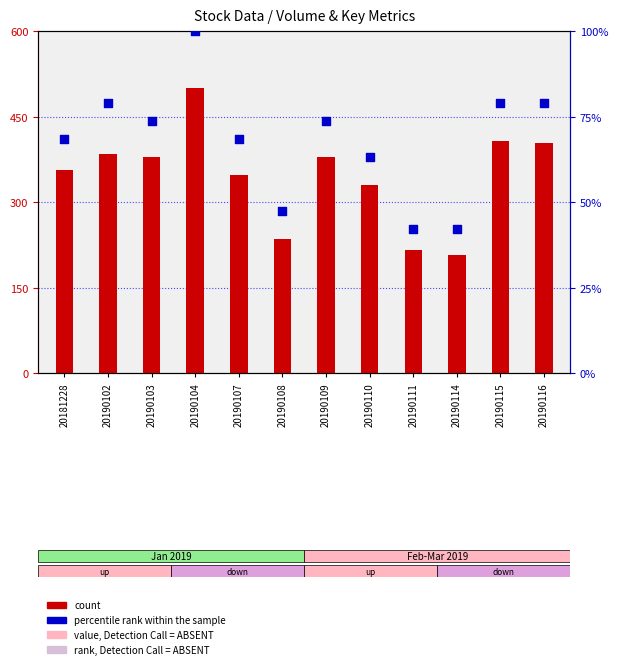

Which series reaches the maximum Y coordinate?

count